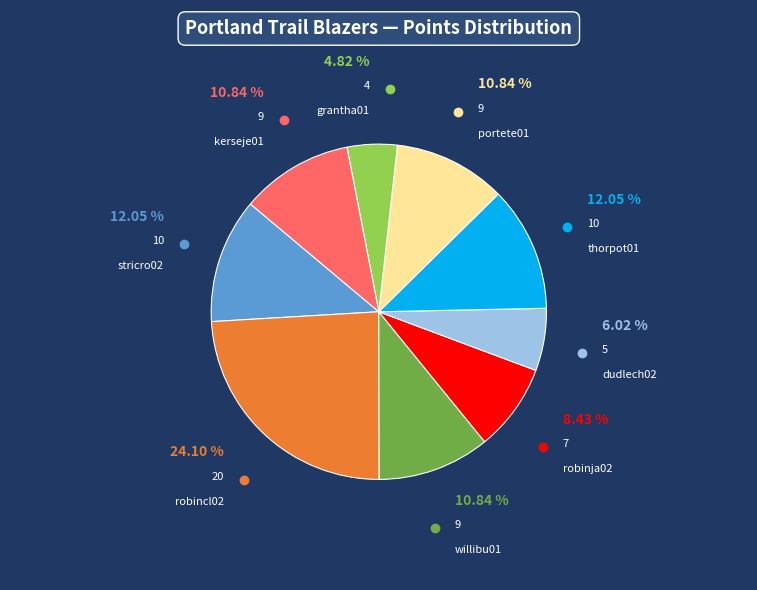

Is there a majority slice in this chart?

No